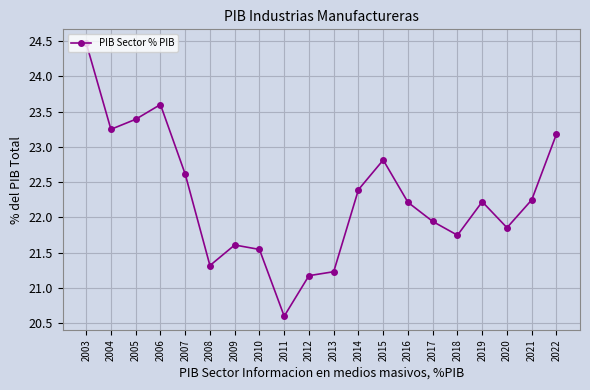

The value at 2005 is 23.4. True or false?

True